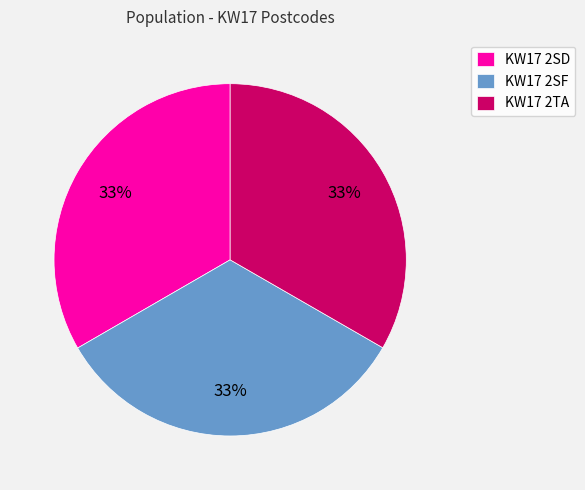

True or false: KW17 2TA accounts for 33% of the total.

True